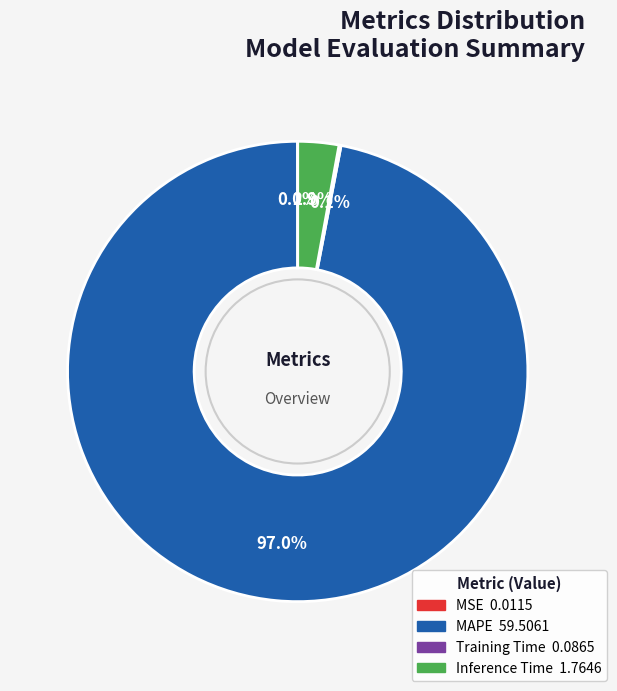

To the nearest percent, what is the average slice percentage?

25%